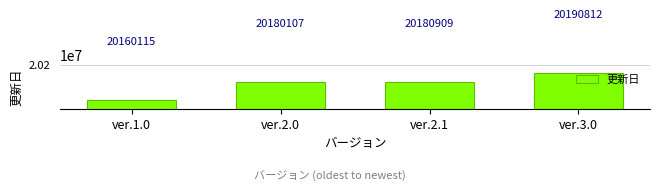

What is the value of the 3rd bar from the left?

20180909